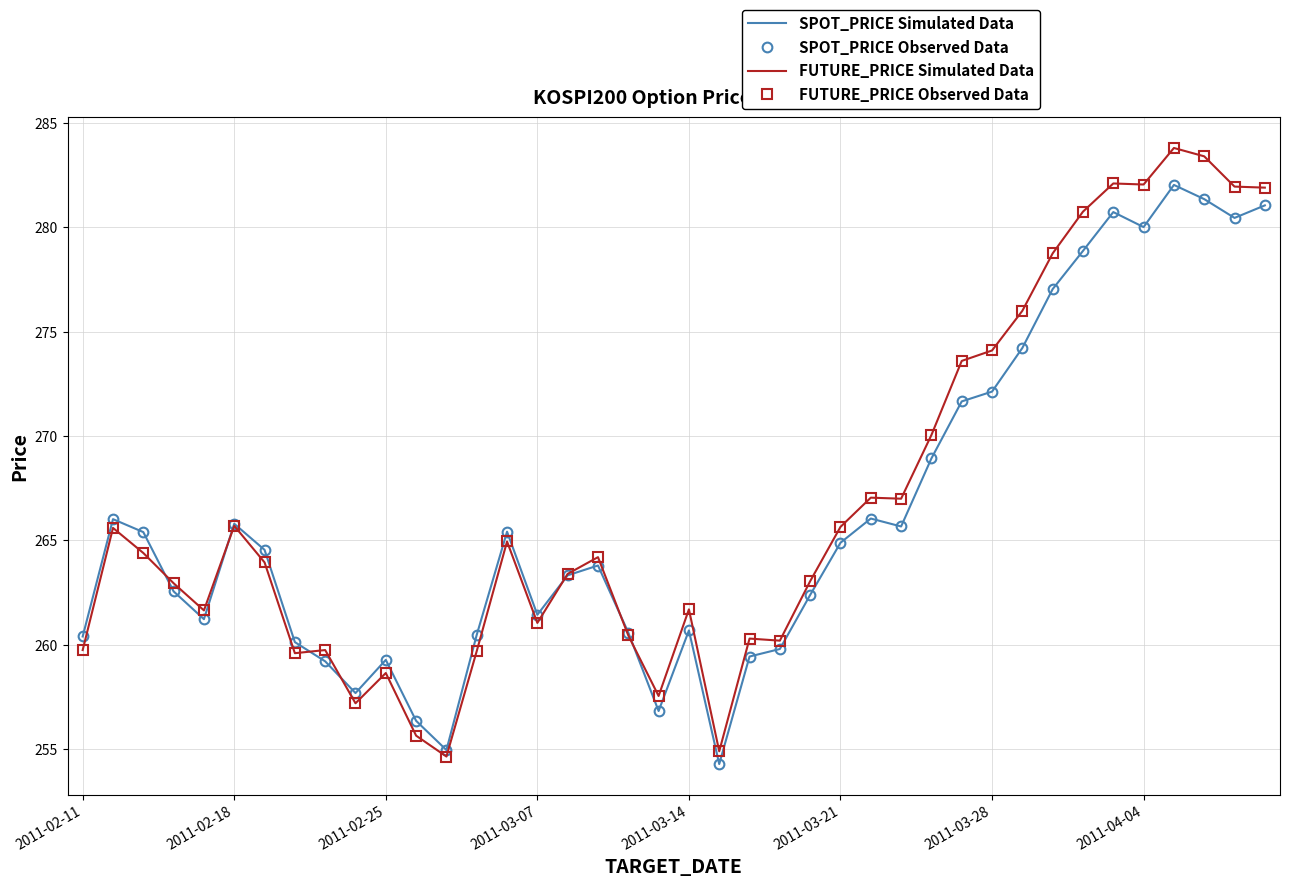

After their last crossing, which series has the higher values: FUTURE_PRICE Observed Data or SPOT_PRICE Simulated Data?

FUTURE_PRICE Observed Data